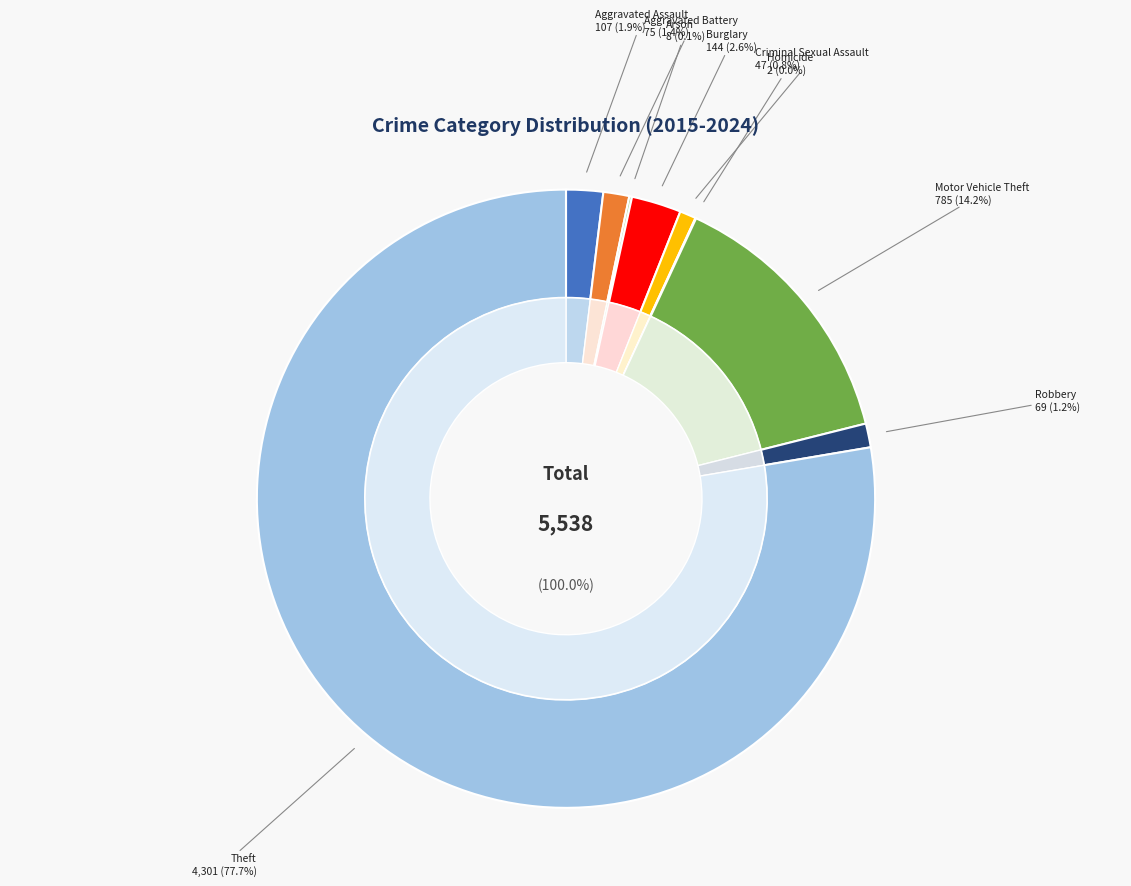

To the nearest percent, what portion does Criminal Sexual Assault represent?

1%